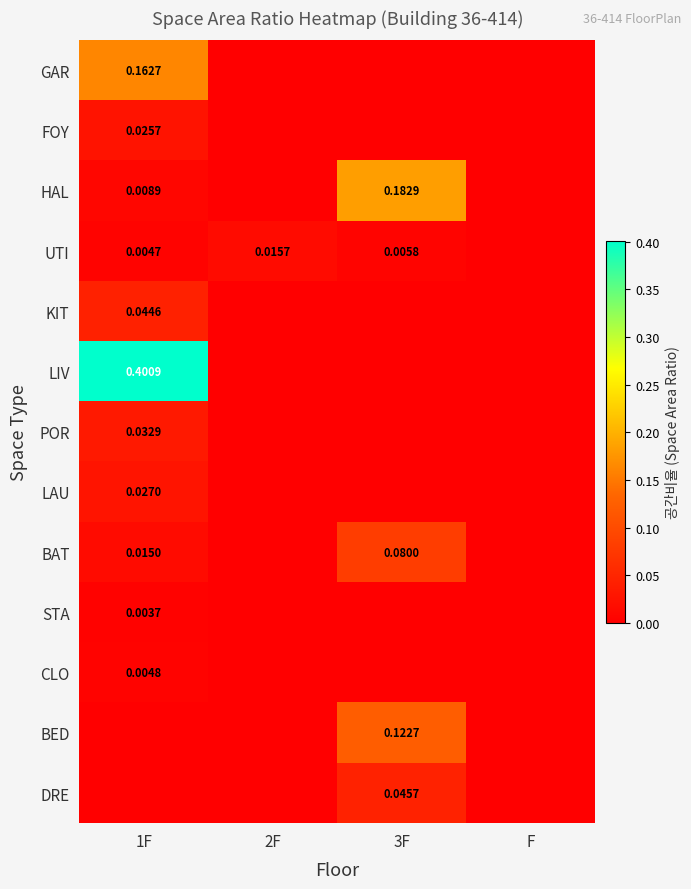

At which category is the sum across all series the highest?

1F